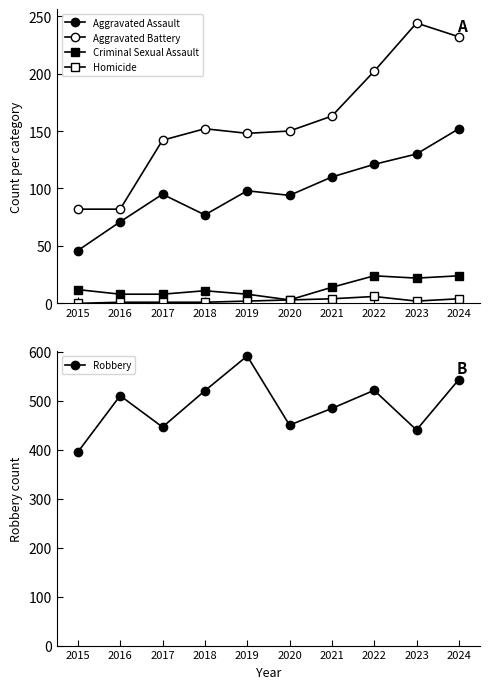

What is the sum of the Homicide values at 2020 and 2015?

3